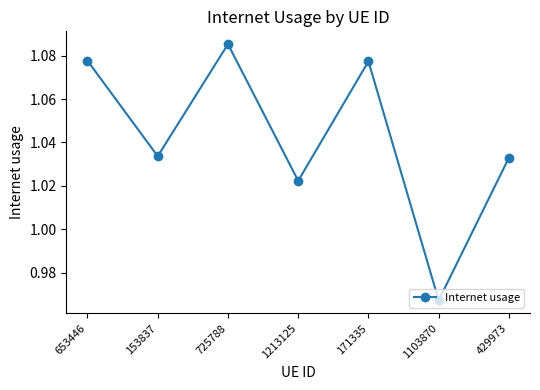

How many points are lower than both their immediate neighbors (excluding endpoints)?

3